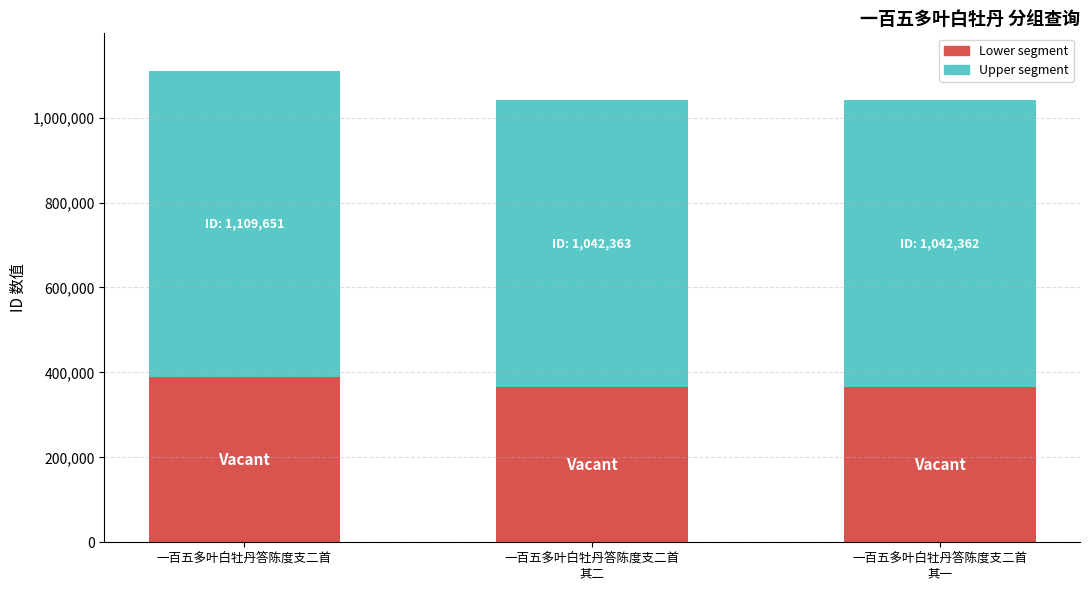

What are all the series names shown in the legend?

Lower segment, Upper segment